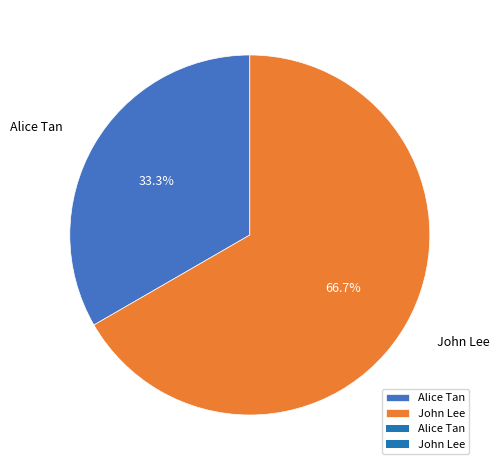

How many slices are in this pie chart?

2